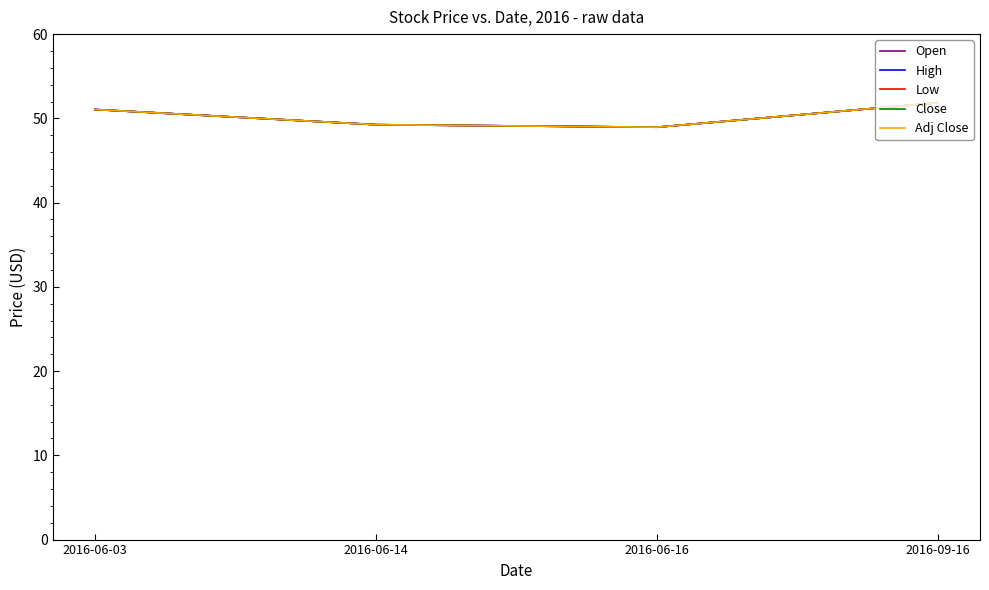

Is it true that Close equals 30.4 at 2016-06-16?

False